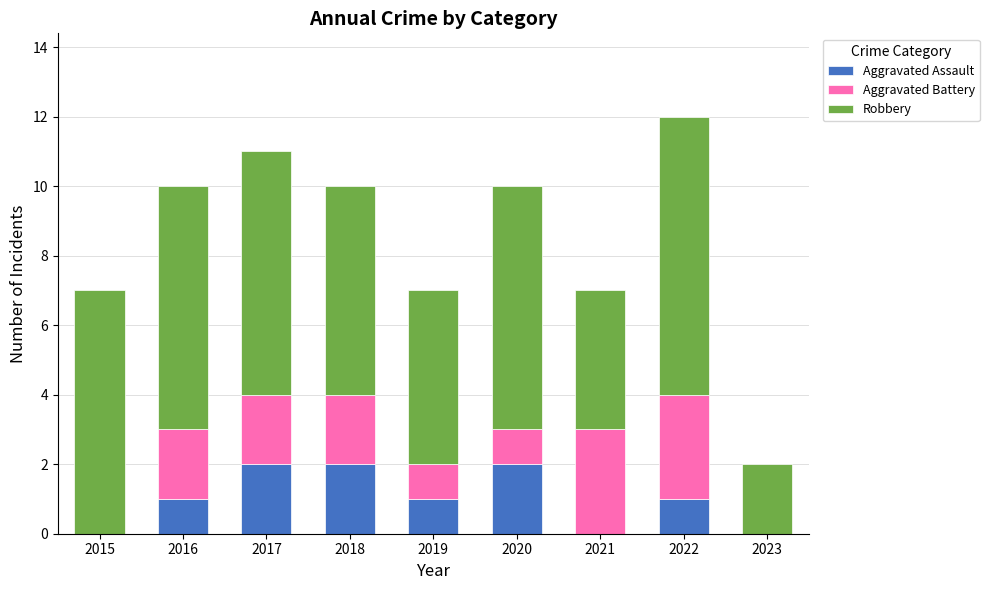

Reading left to right, list the values for the Aggravated Assault series.

2015=0	2016=1	2017=2	2018=2	2019=1	2020=2	2021=0	2022=1	2023=0